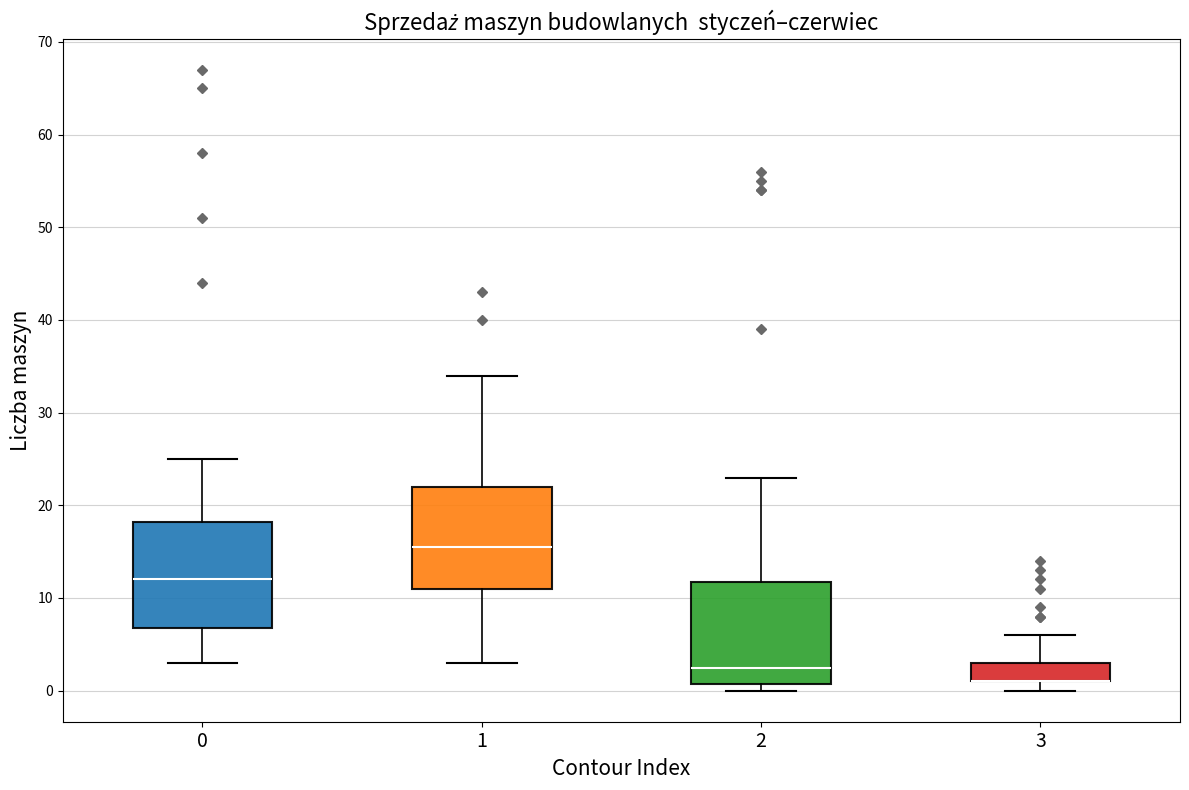

Where does the upper whisker of the box at x = 2 end on the y-axis? The values are not printed on the chart, so give them approximately, as read against the axis.

23